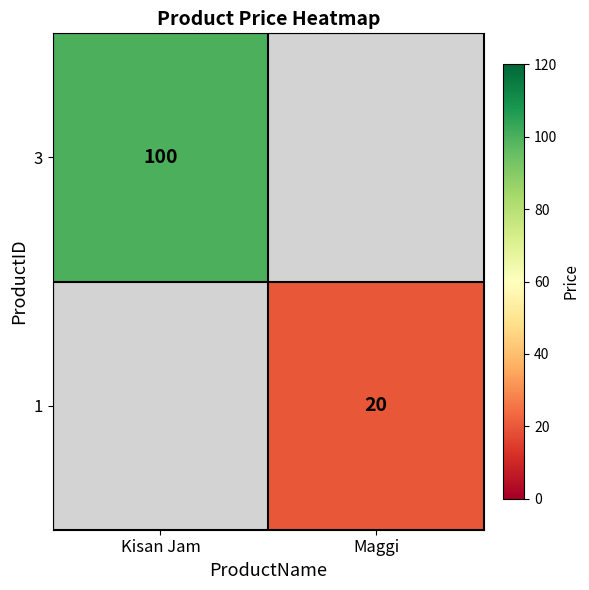

True or false: 3 has a value of 100 at Kisan Jam.

True